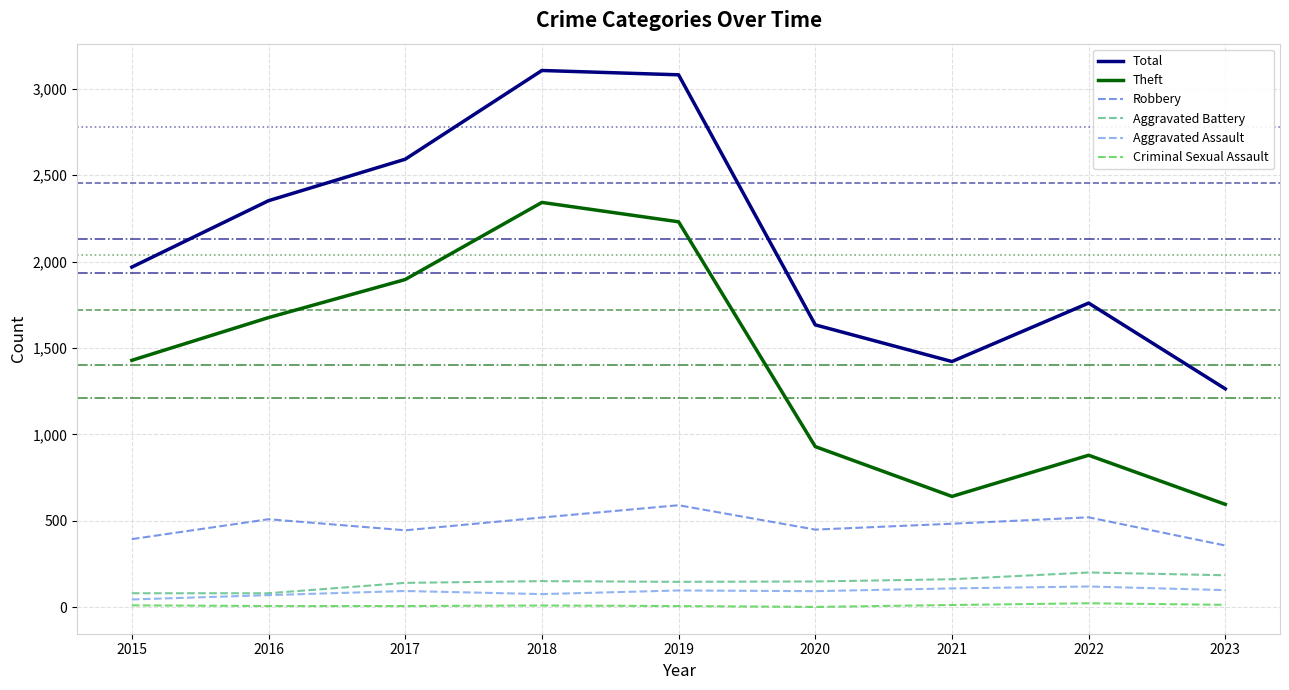

Is the value of Total at 2016 greater than the value of Theft at 2023?

Yes